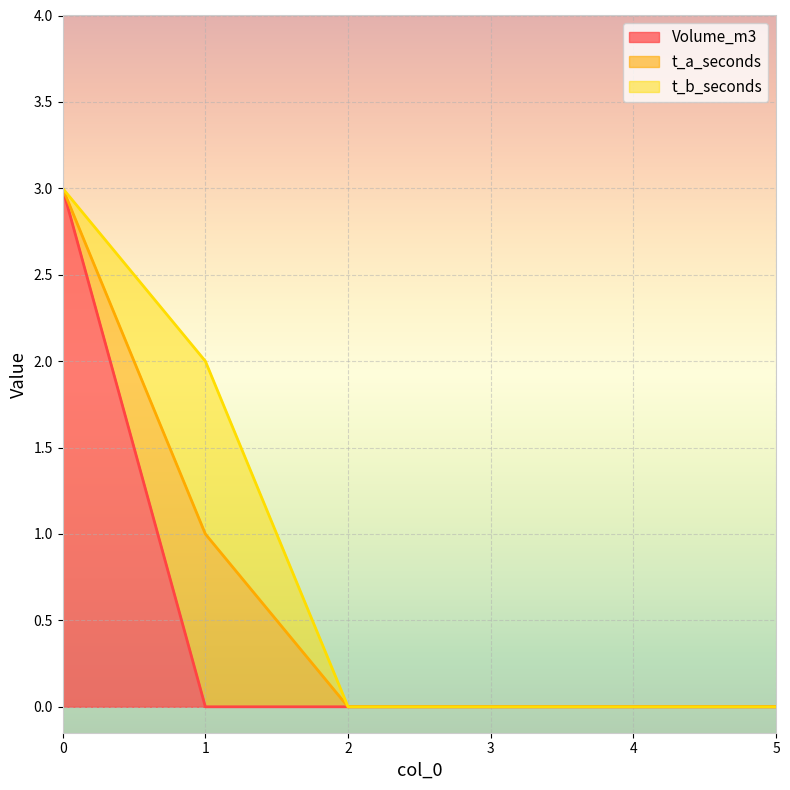

What is the sum of all t_b_seconds values?

1